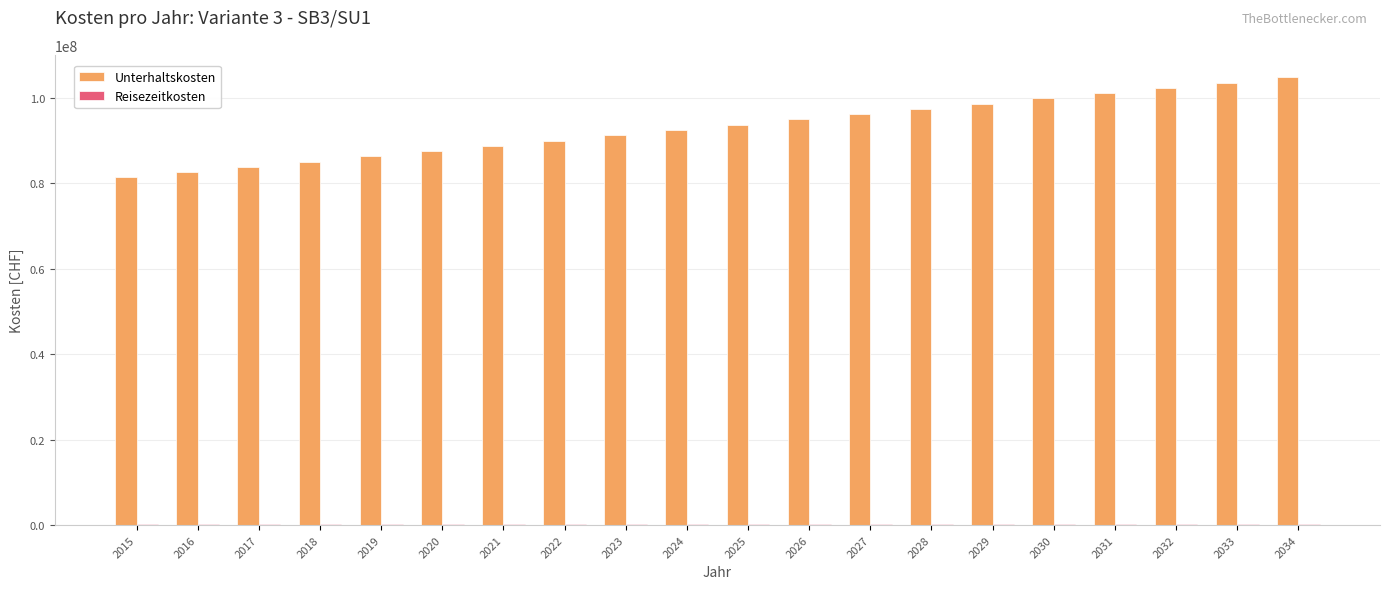

What is the total value across all series at 2030?

100220430.1